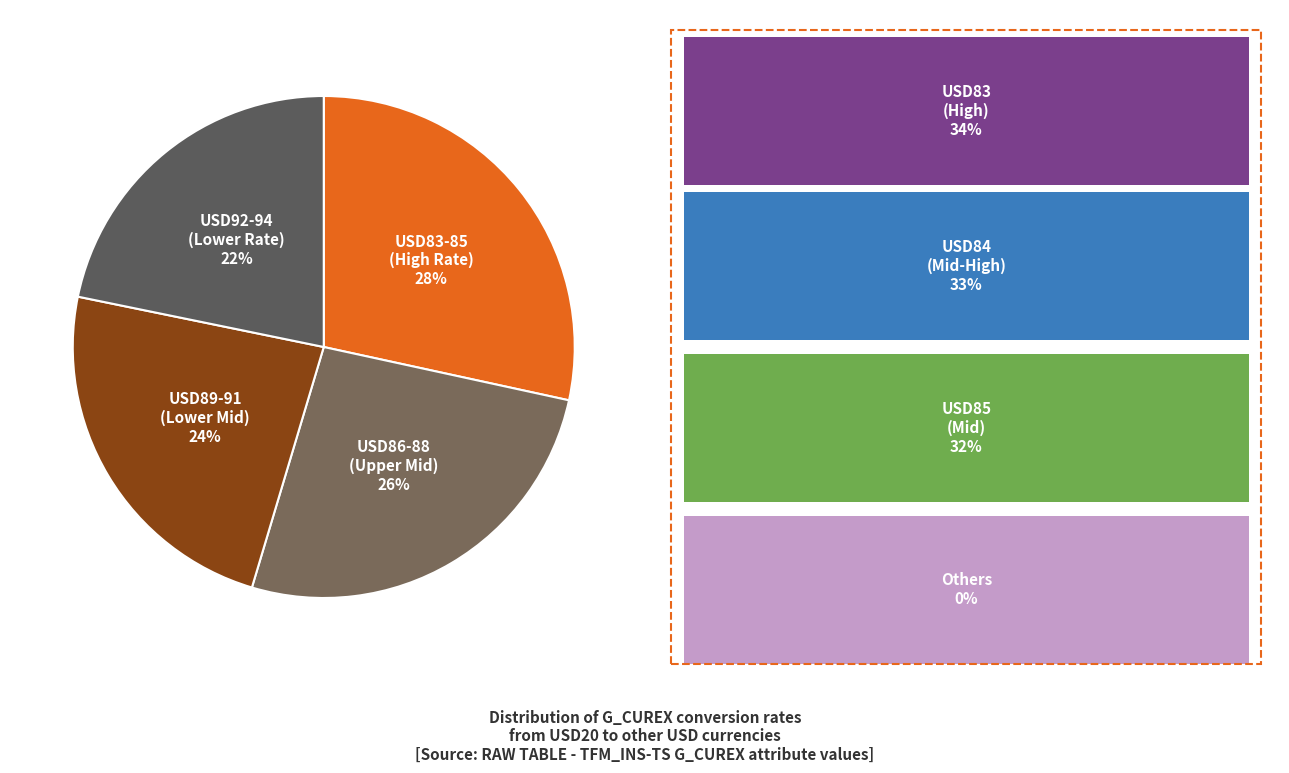

Which slice is the largest?

USD83-85 (High Rate)